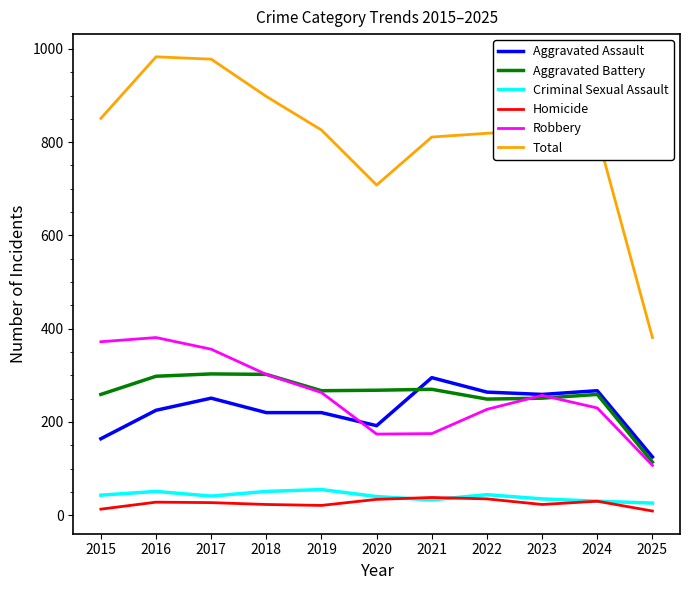

How many categories are shown in the chart?

11